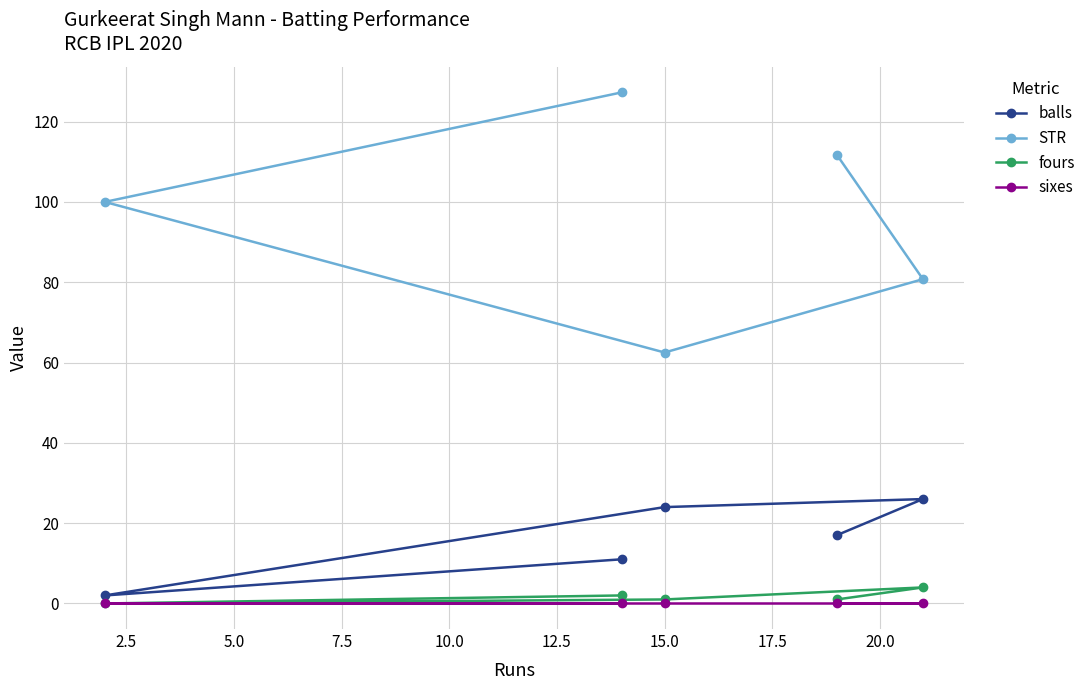

At how many categories does at least one series exceed 99?

3